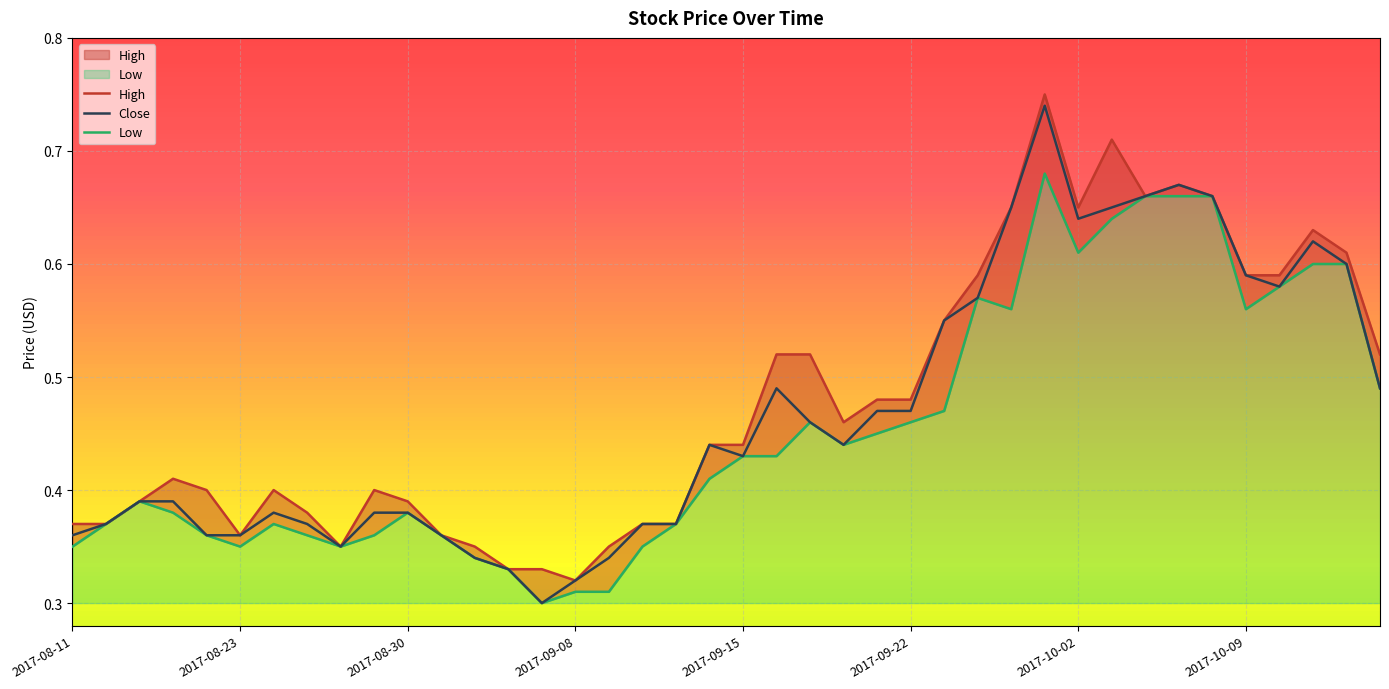

The value of High at 2017-10-04 is 0.7. True or false?

True